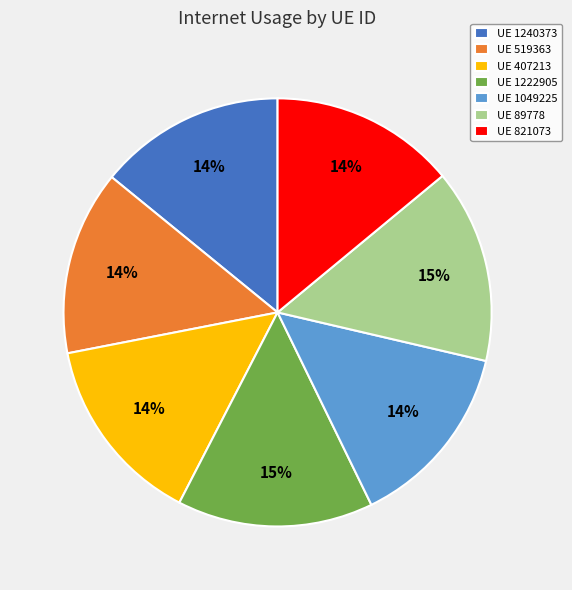

What is the ratio of the value at UE 1222905 to the value at UE 821073?

1.1